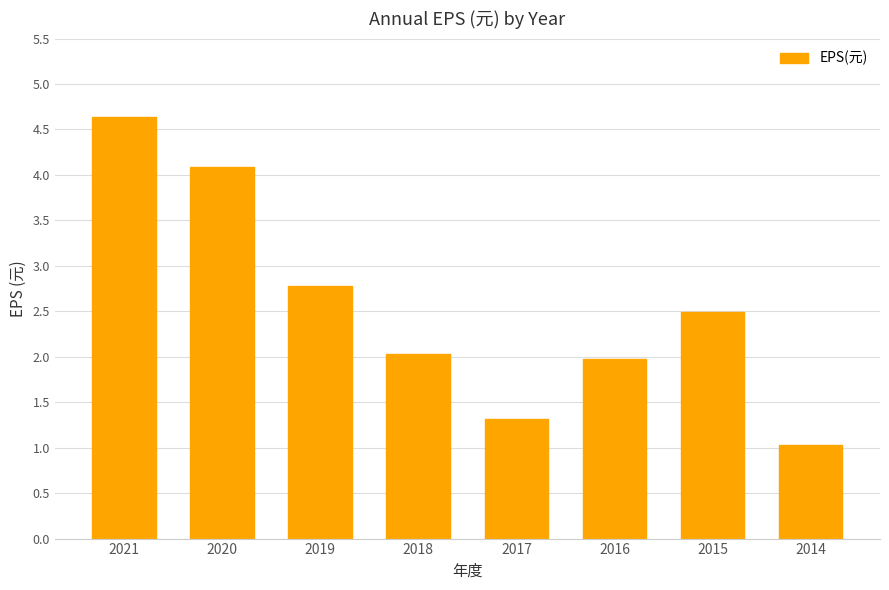

True or false: the data shows 1.3 at 2016.

False